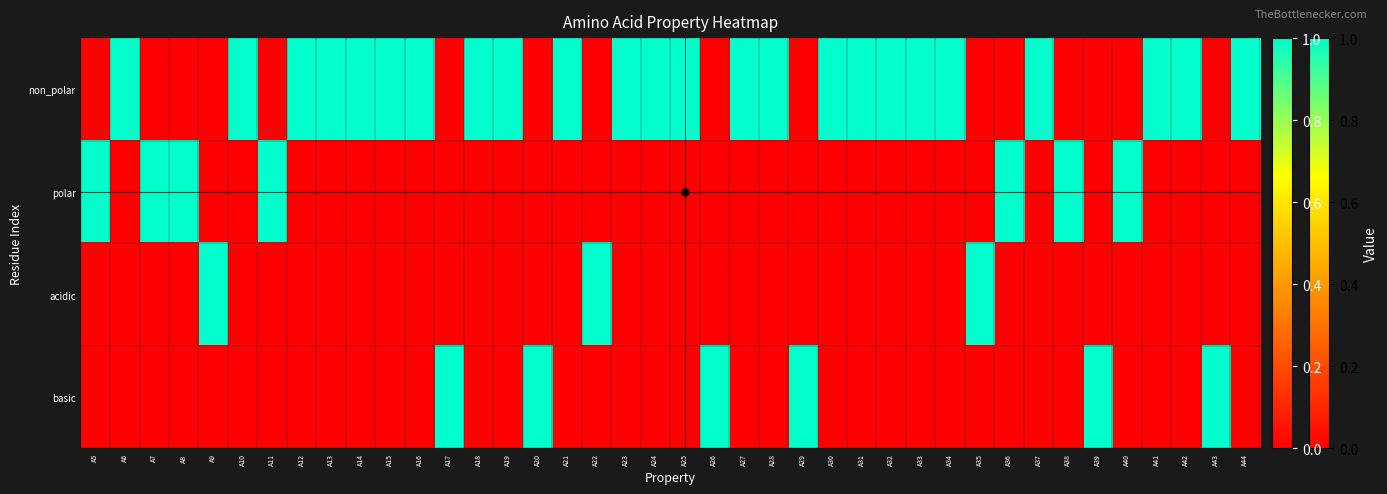

What is the total value across all series at A22?

1